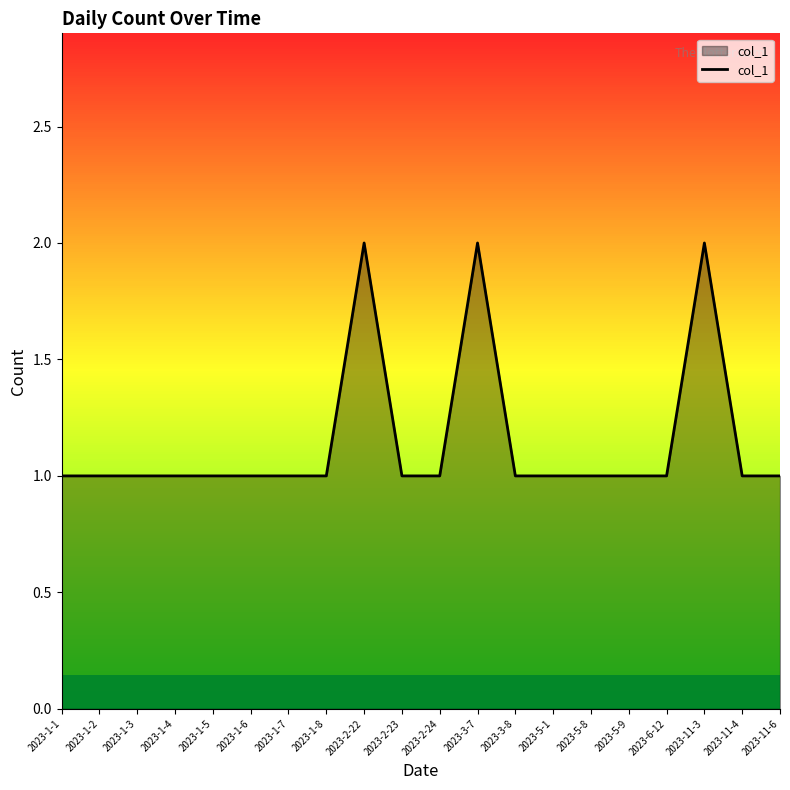

Count the values in the range 1 to 2.

20